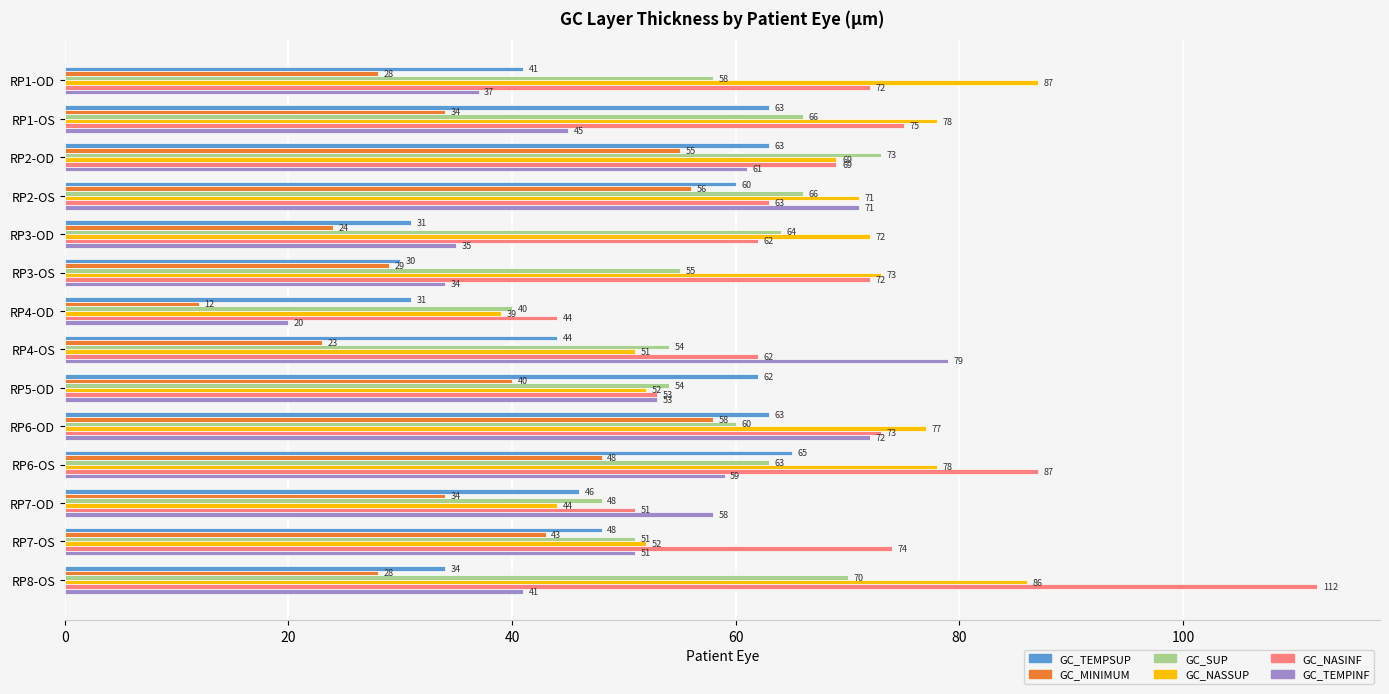

True or false: GC_NASSUP has a value of 111 at RP3-OS.

False